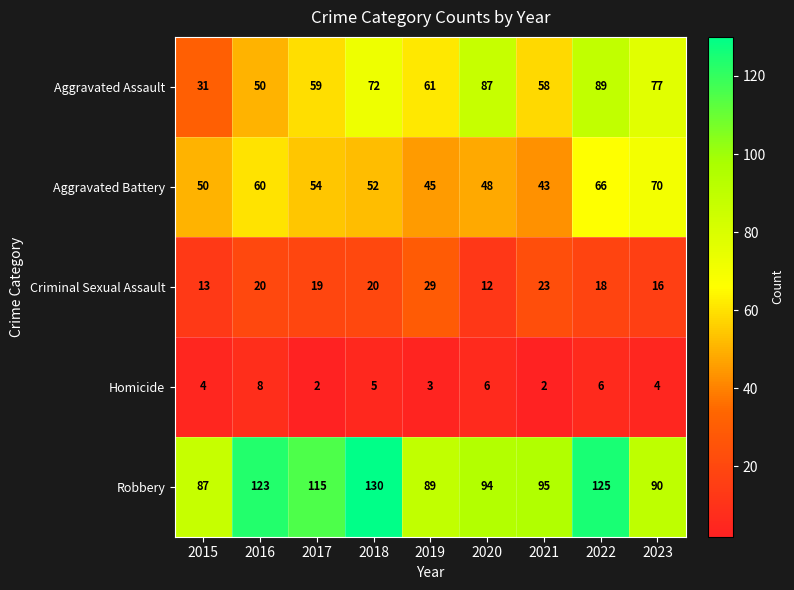

How many series are shown in this chart?

5